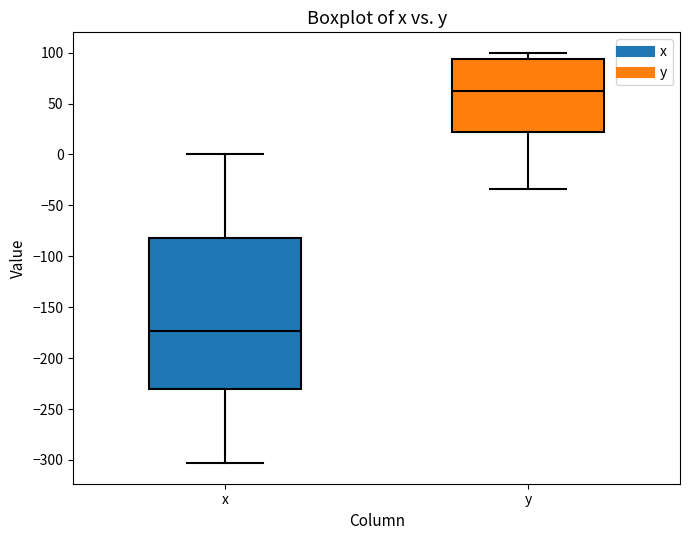

Reading left to right, transcribe this box plot: for each box, give where its median line is, the range the box spans, and where its two whiskers end, as read against the y-axis. The values are not printed on the chart, so give them approximately, as read against the axis.

x: median -175, box -230 to -80, whiskers -305 to 0
y: median 65, box 20 to 95, whiskers -35 to 100